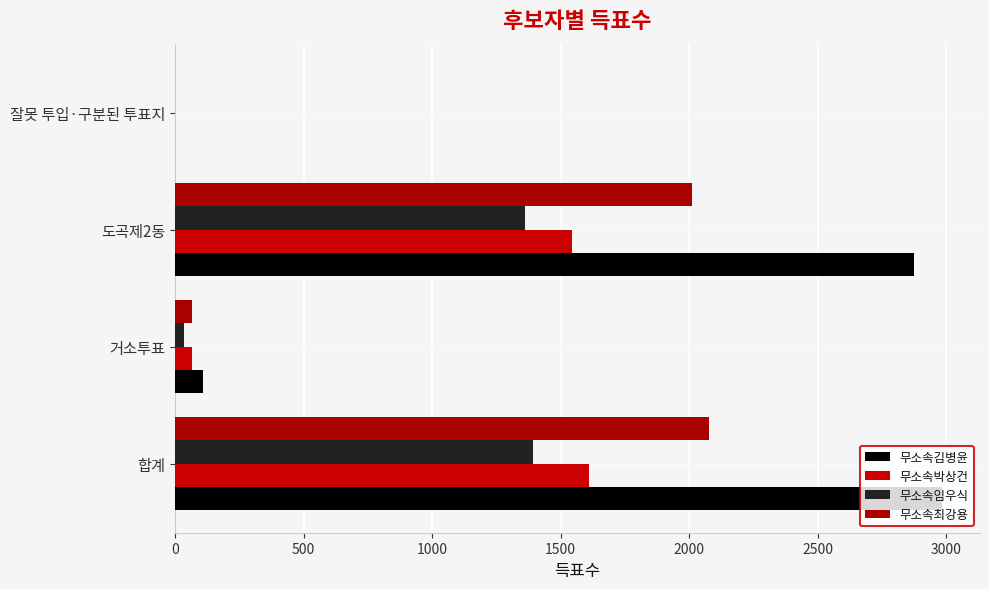

How many data points does each series have?

4